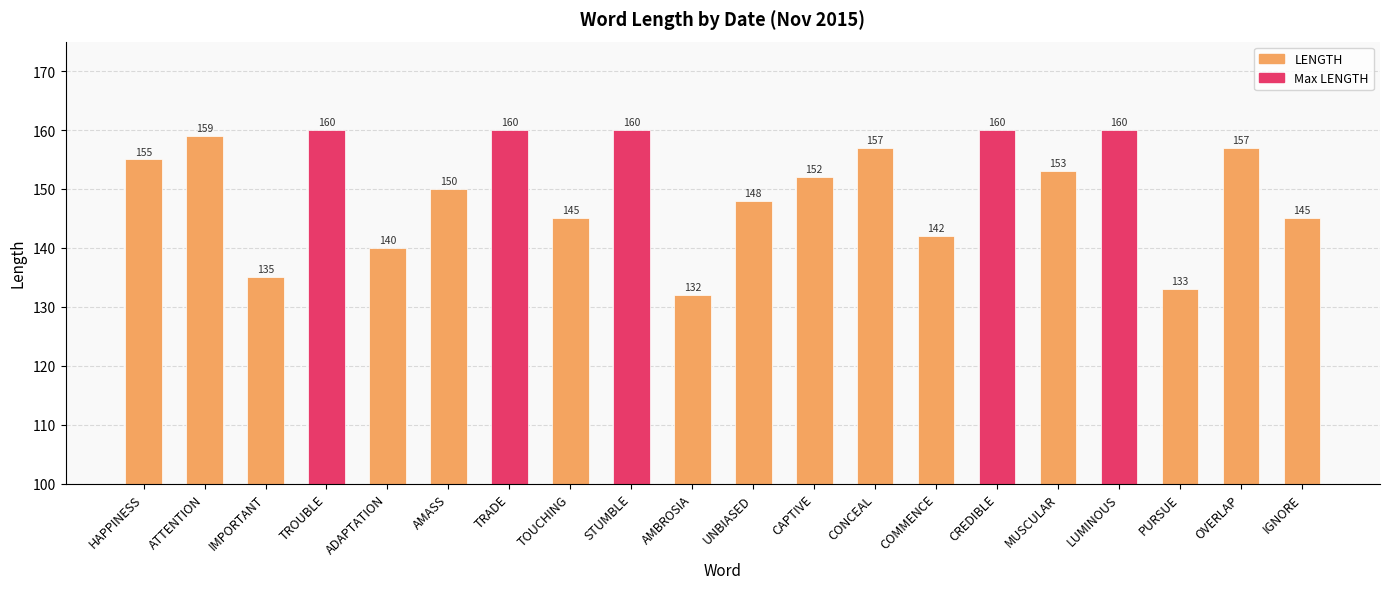

What is the smallest value displayed?

132